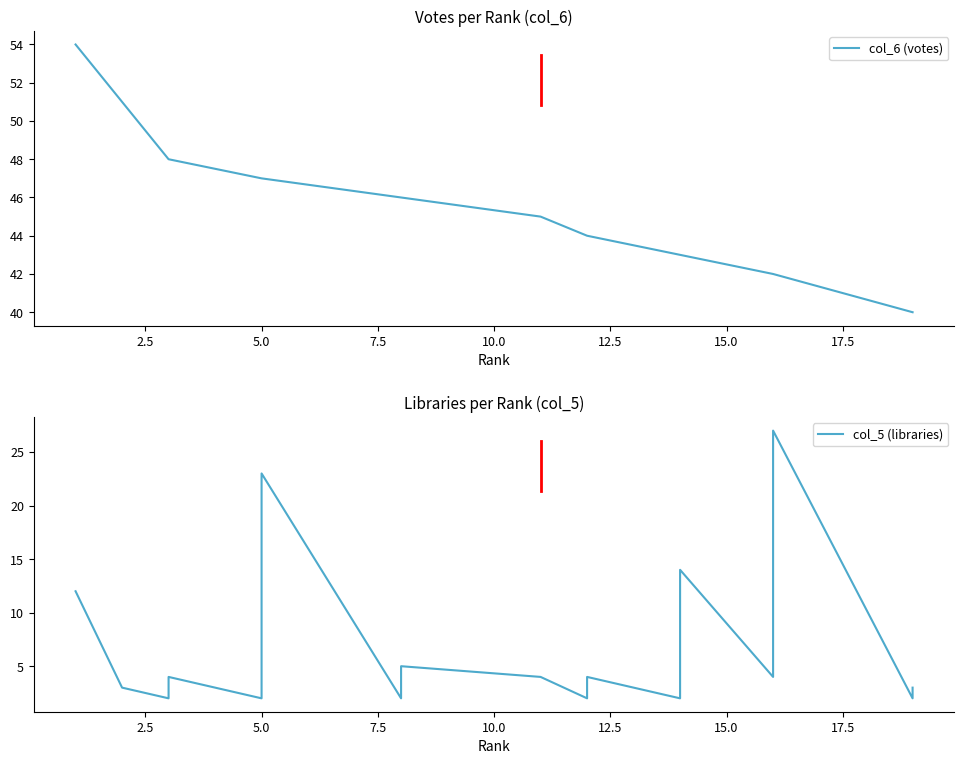

What is the difference between the maximum and minimum values in the col_6 (votes) series?

14